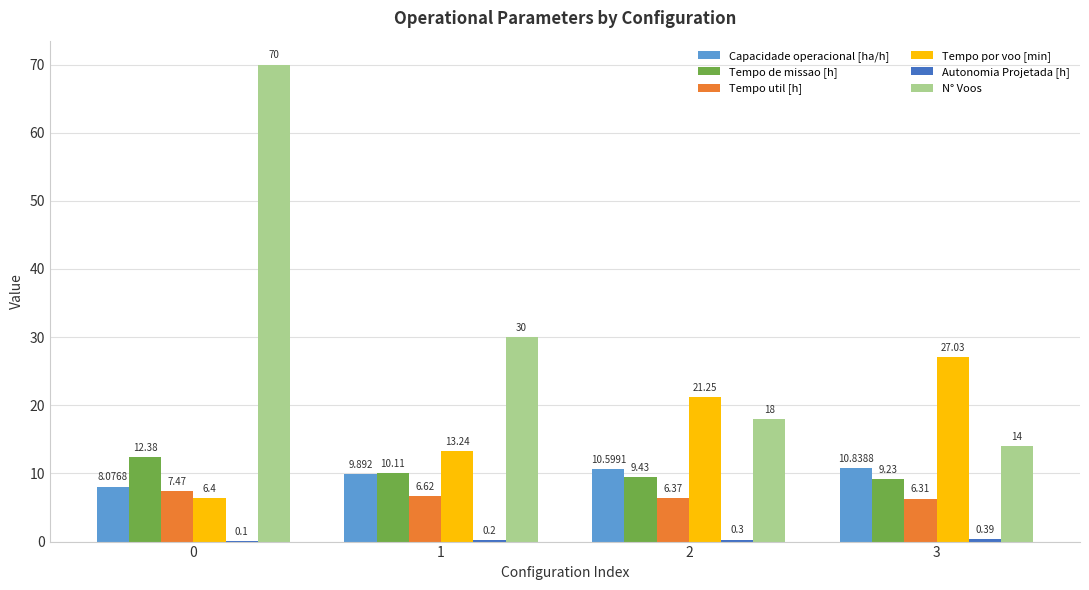

Count the number of data series in this chart.

6